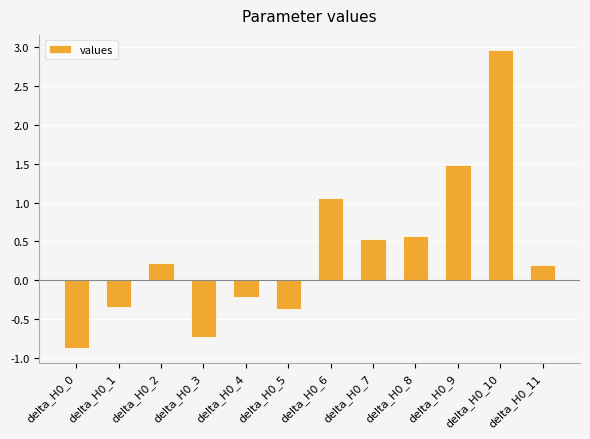

Which has a higher value, delta_H0_0 or delta_H0_5?

delta_H0_5